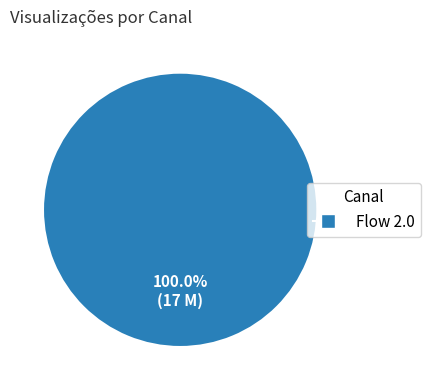

Rank the categories by value from lowest to highest.

Flow 2.0